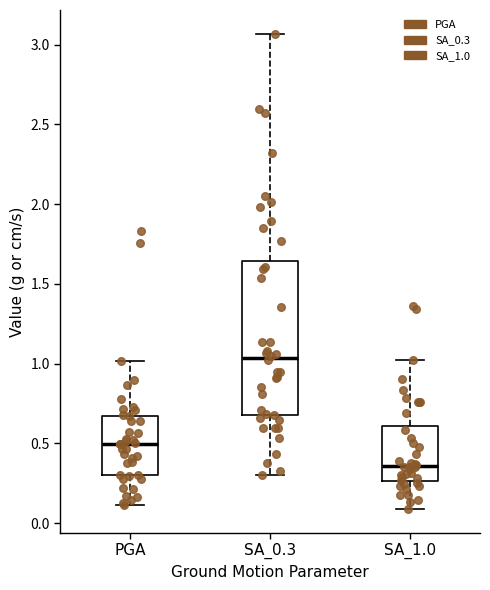

Reading left to right, read every box against the y-axis: the position of its median line, the range the box covers, and the ends of its whiskers. The values are not printed on the chart, so give them approximately, as read against the axis.

PGA: median 0.50, box 0.30 to 0.65, whiskers 0.10 to 1.00
SA_0.3: median 1.05, box 0.70 to 1.65, whiskers 0.30 to 3.05
SA_1.0: median 0.35, box 0.25 to 0.60, whiskers 0.10 to 1.05